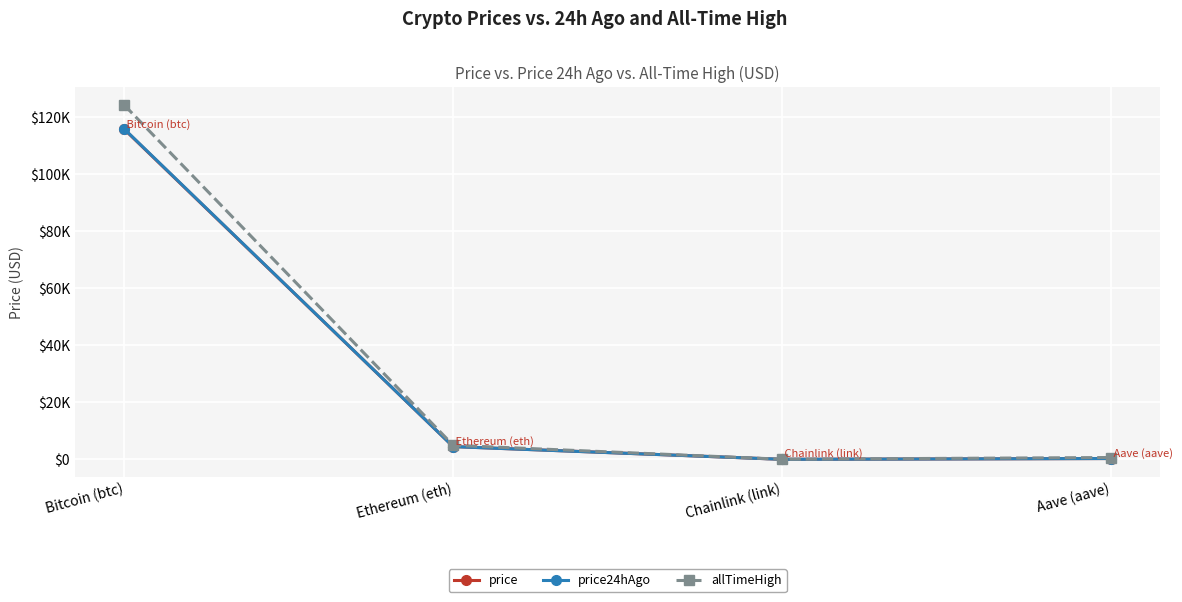

What are all the series names shown in the legend?

price, price24hAgo, allTimeHigh